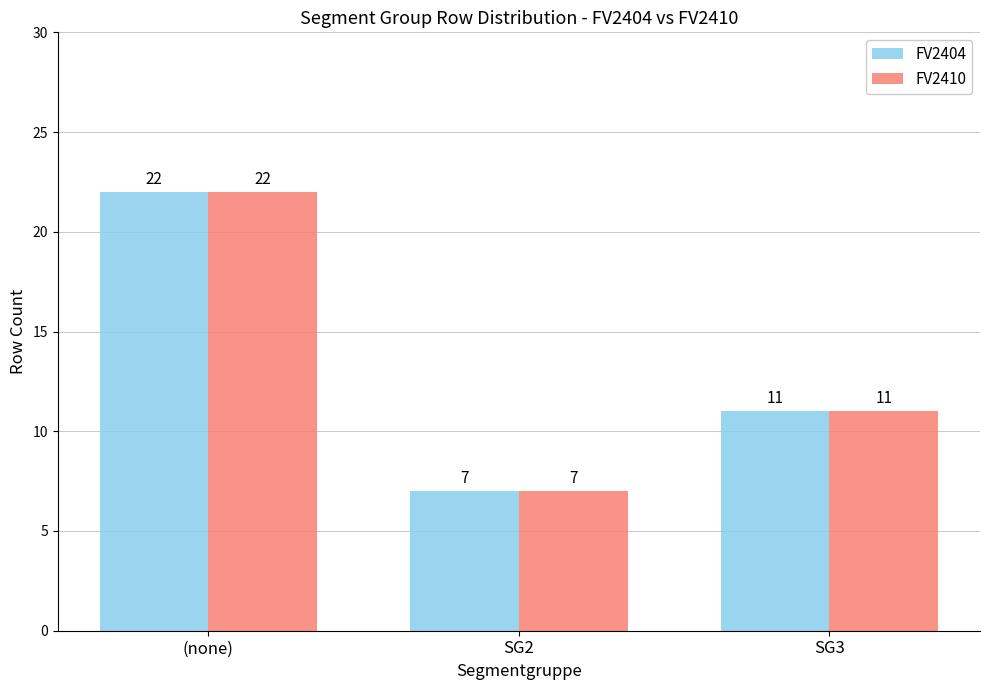

What is the maximum value for FV2404?

22